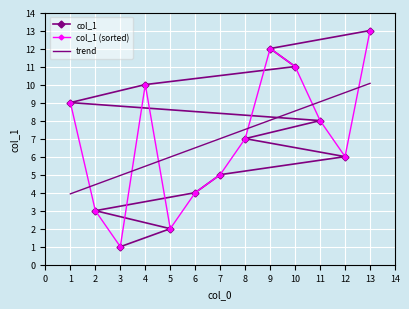

What are all the series names shown in the legend?

col_1, col_1 (sorted), trend